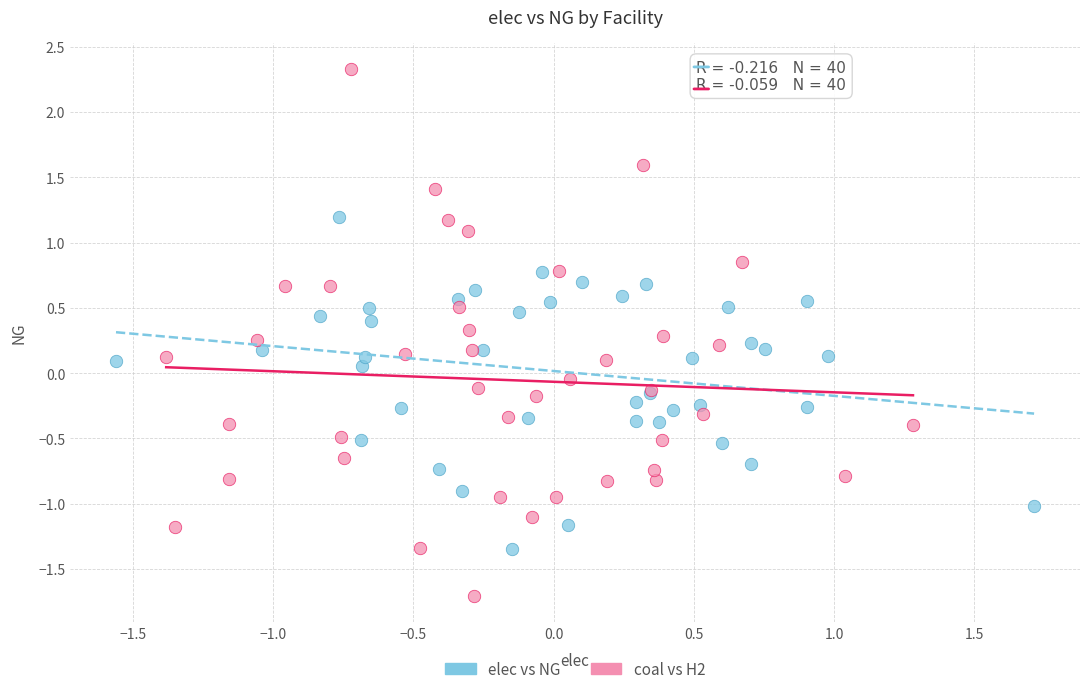

Which series contains the lowest Y value?

coal vs H2